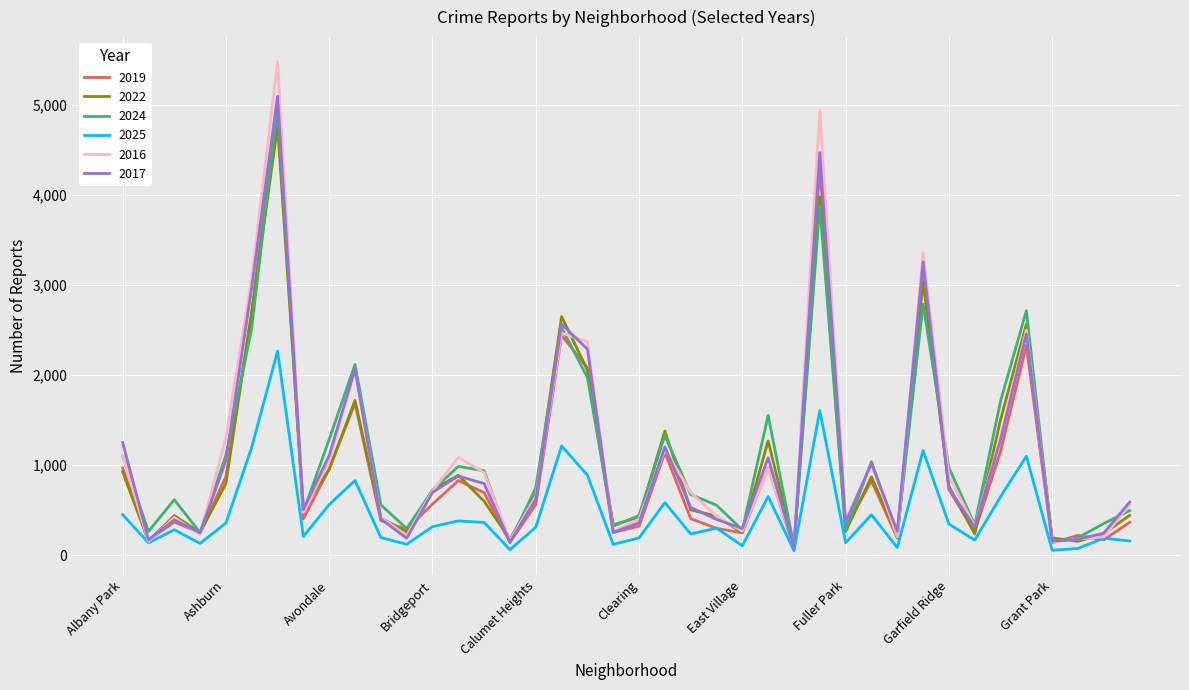

Which series has the largest range (max minus min)?

2016